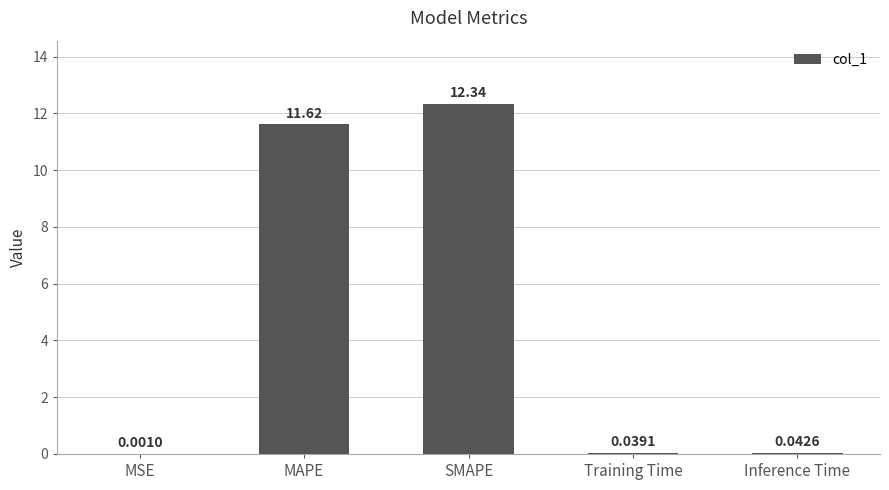

At which category does the chart reach its peak across all series?

SMAPE